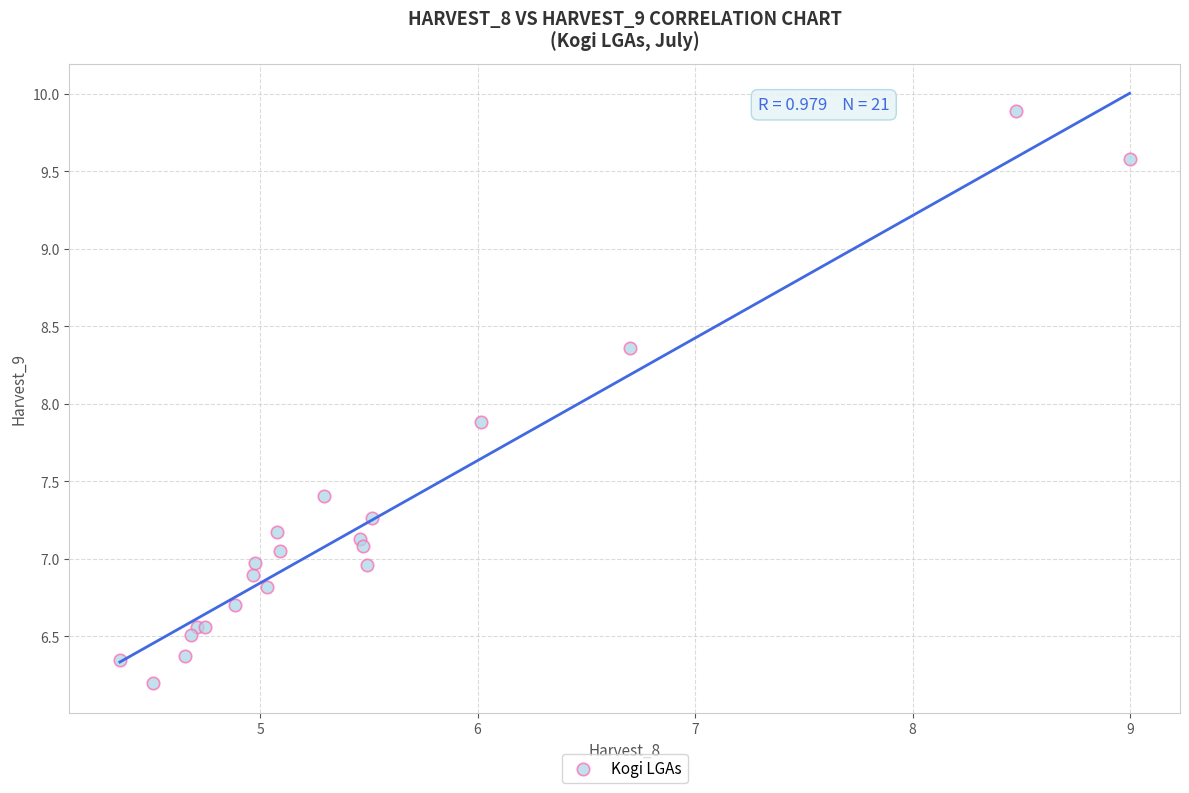

What Y value in the scatter plot is closest to 8?

7.9